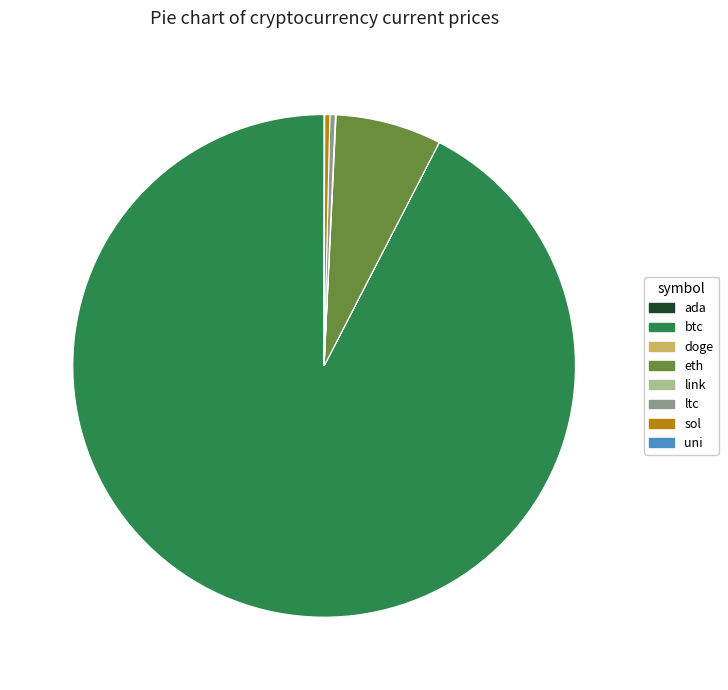

Do ltc and sol together represent more than half of the pie?

No